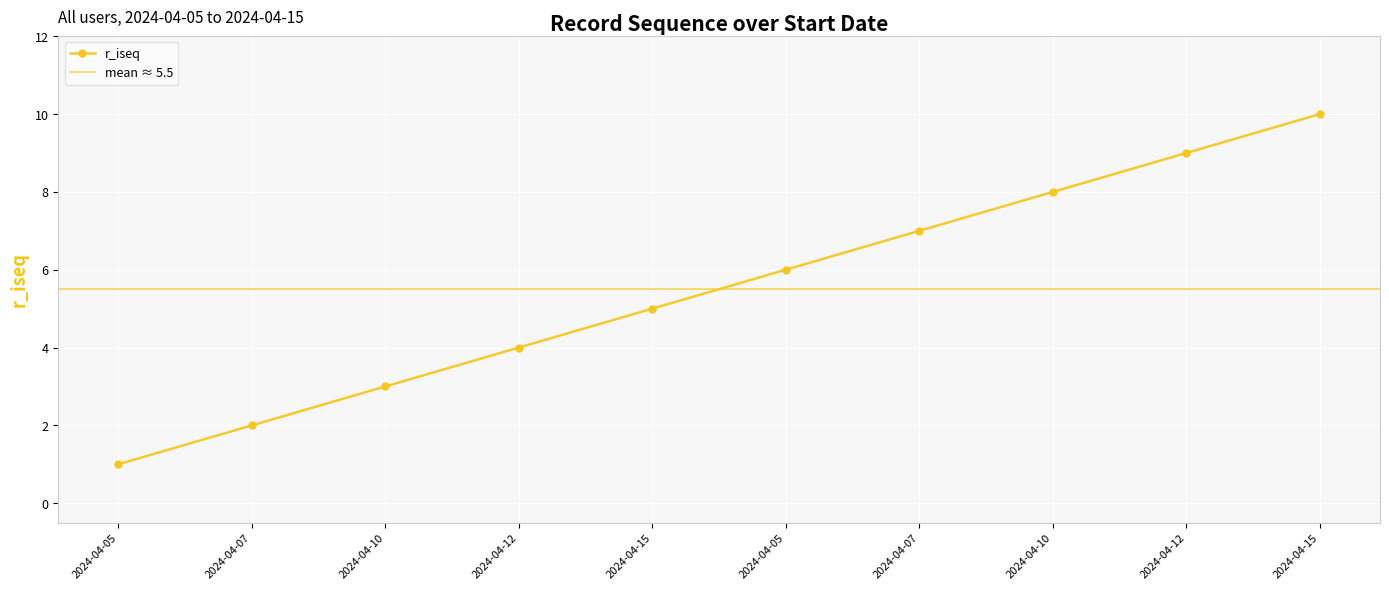

What is the change in value from 2024-04-10 to 2024-04-12?

+1